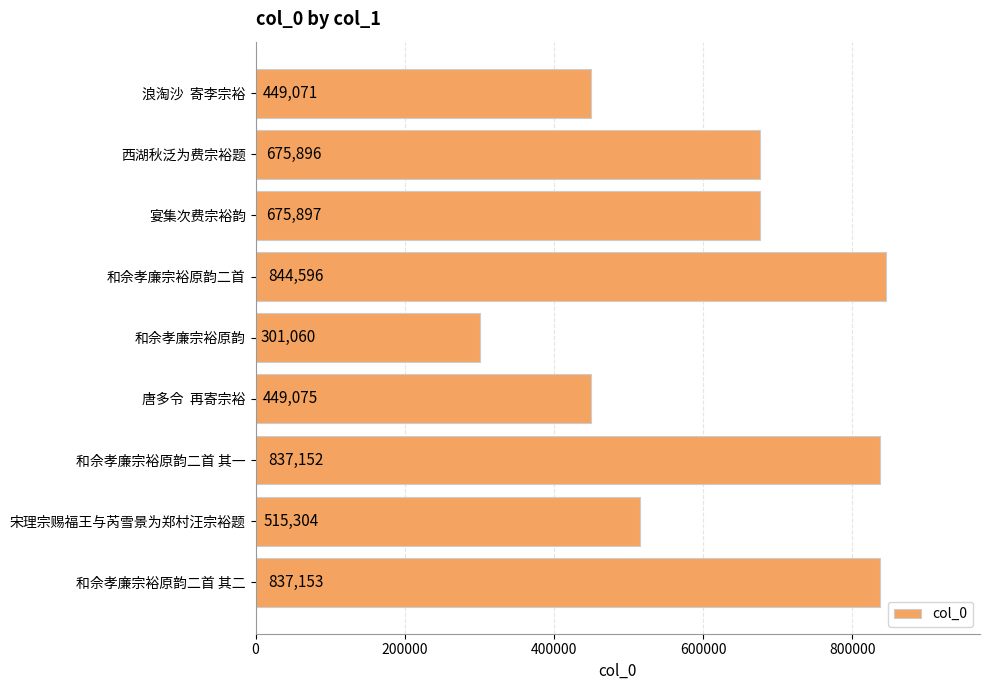

What is the label of the 9th bar from the bottom?

浪淘沙  寄李宗裕